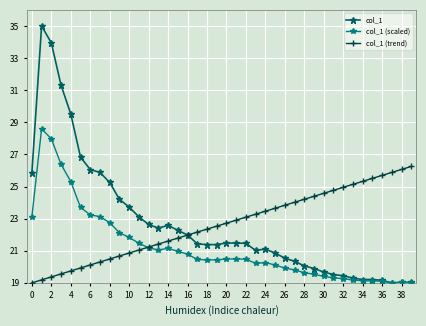

Which series has the widest spread of values?

col_1